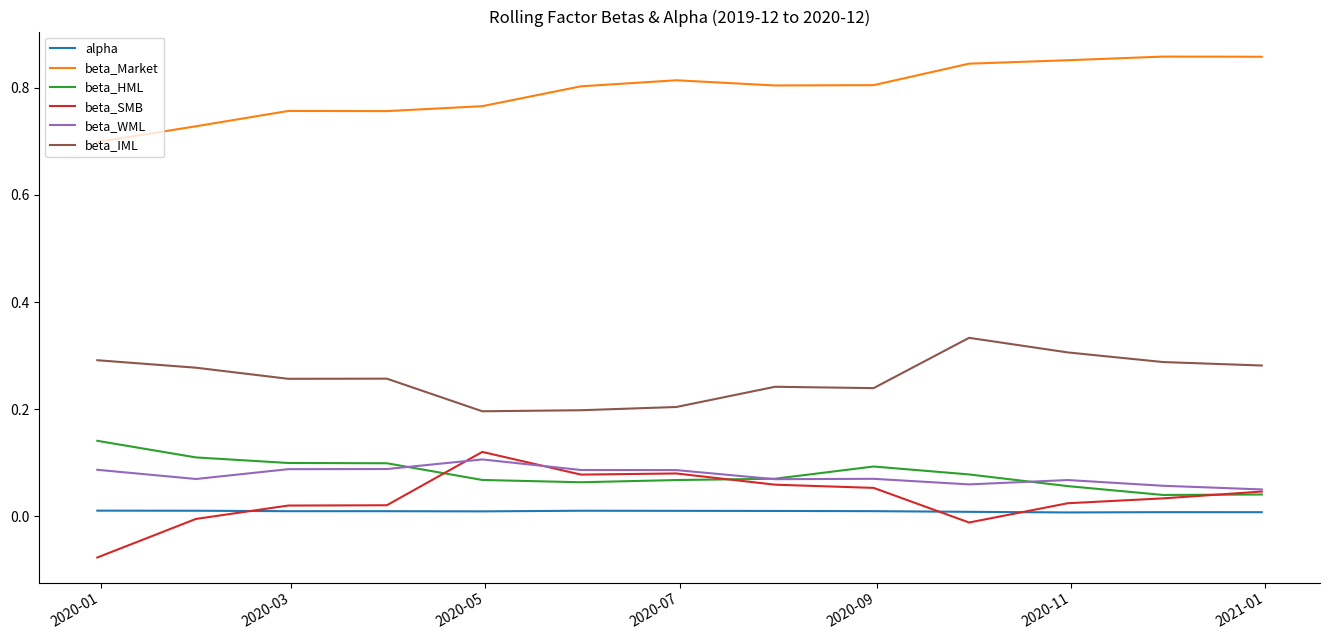

Which series has the largest range (max minus min)?

beta_SMB